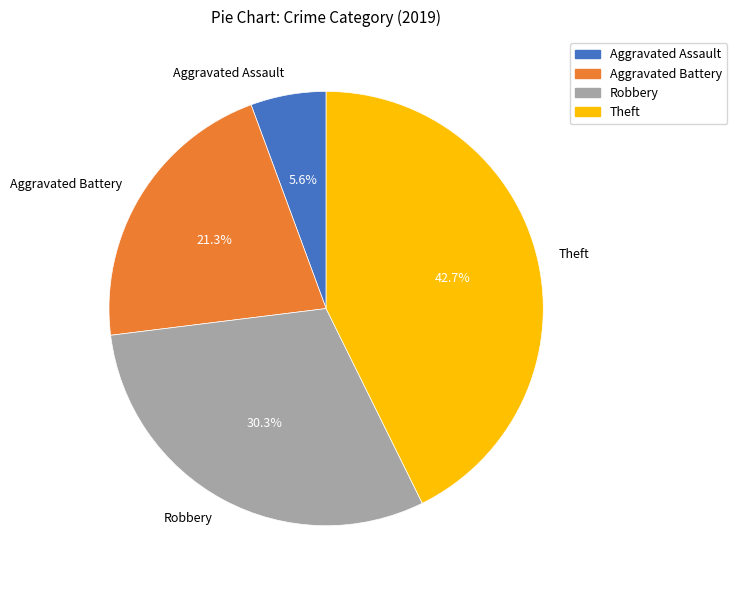

Is it true that Theft is 52% of the pie?

False